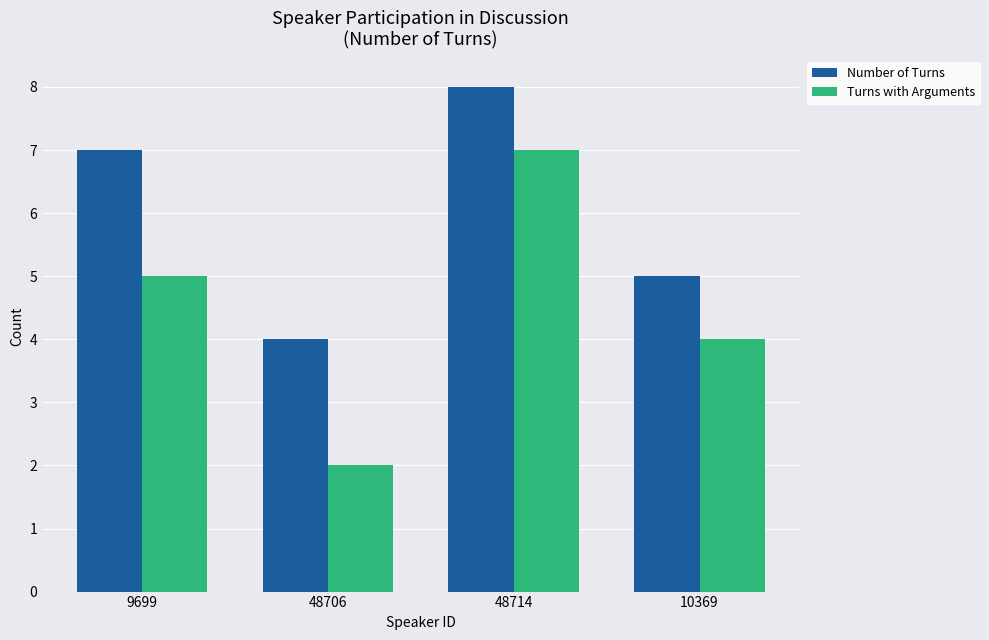

List the labels in order of Number of Turns value, largest first.

48714, 9699, 10369, 48706